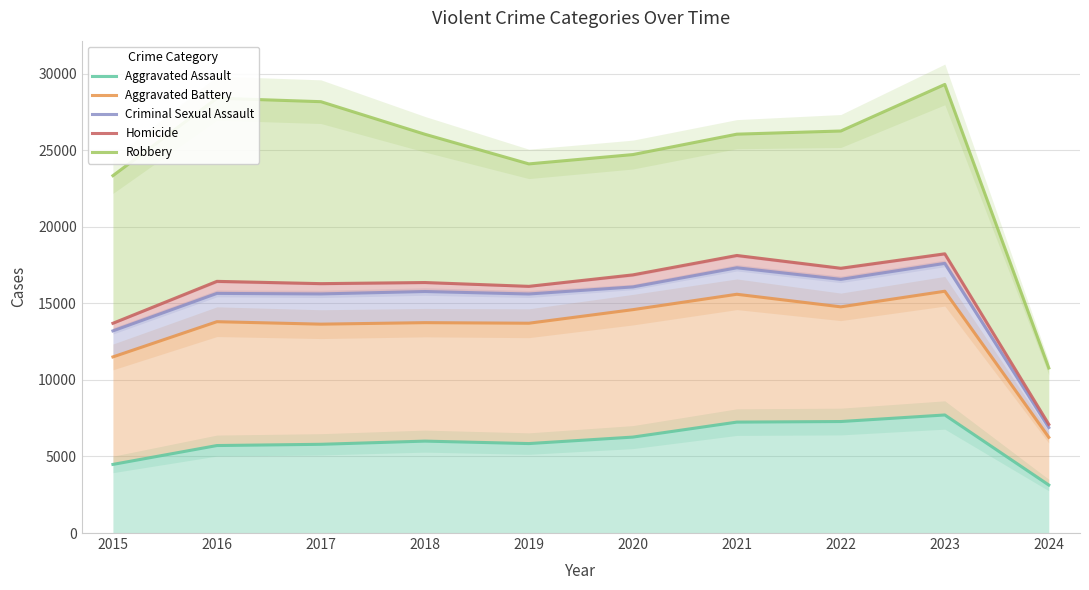

Is the value of Aggravated Assault at 2019 greater than the value of Aggravated Battery at 2023?

No